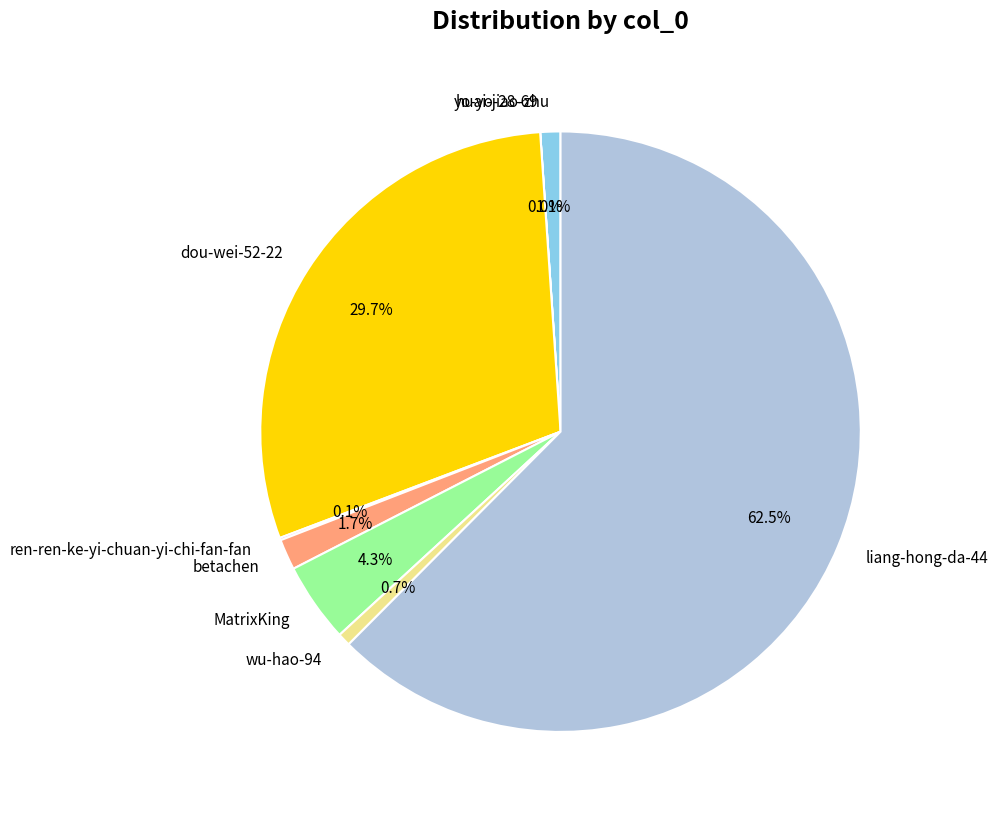

Is there a majority slice in this chart?

Yes